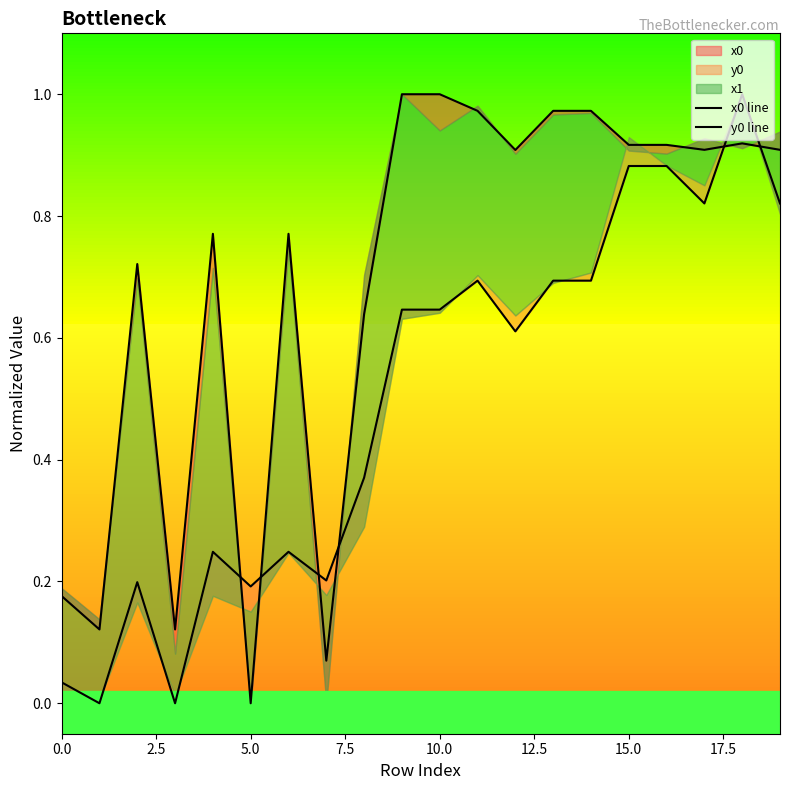

Which category has the highest value in the y0 line series?

18